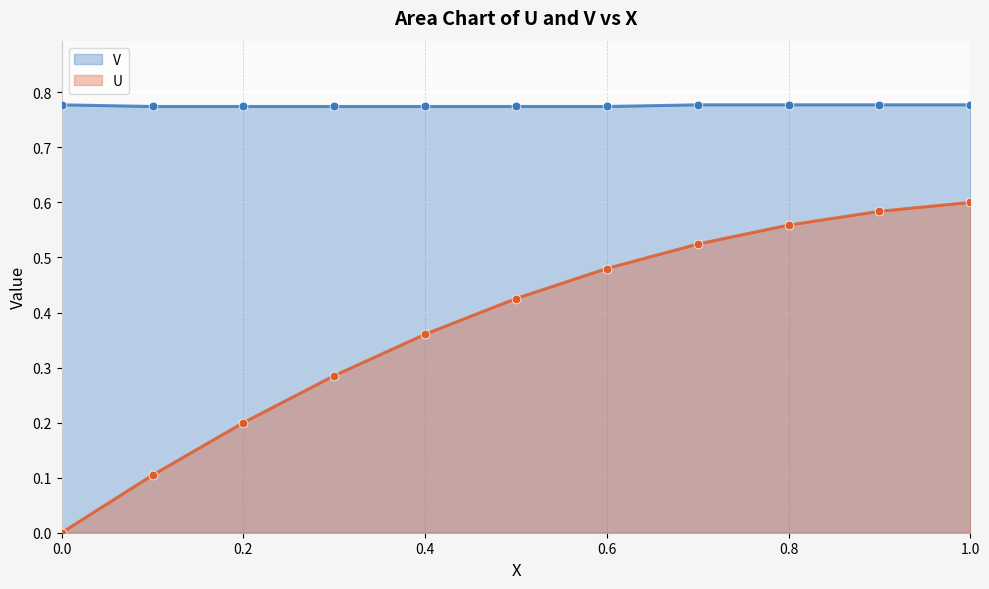

What is the total value across all series at 1.0?

1.4